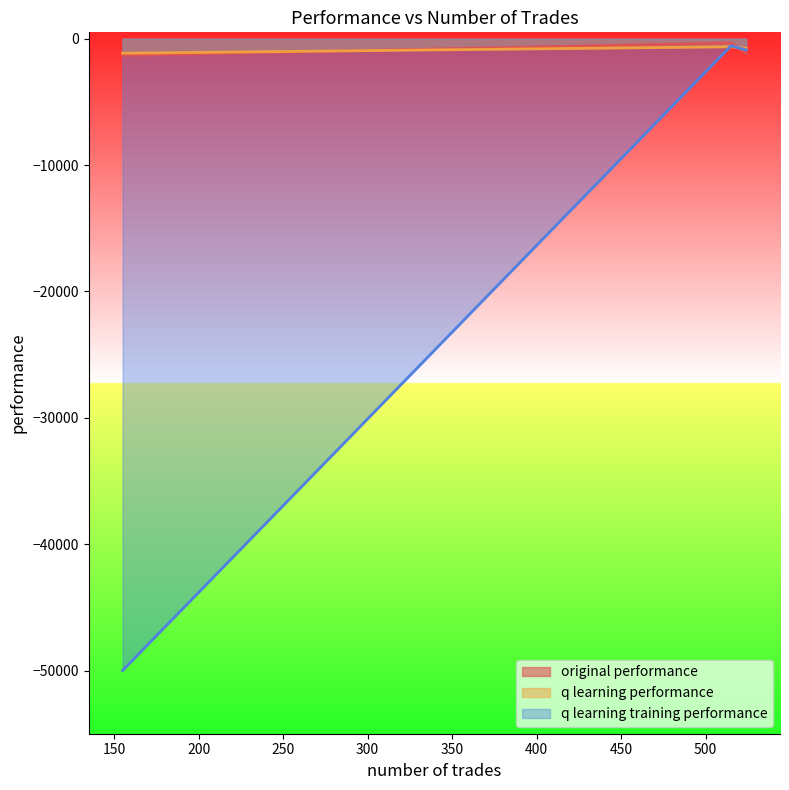

Does the chart have visible grid lines?

No